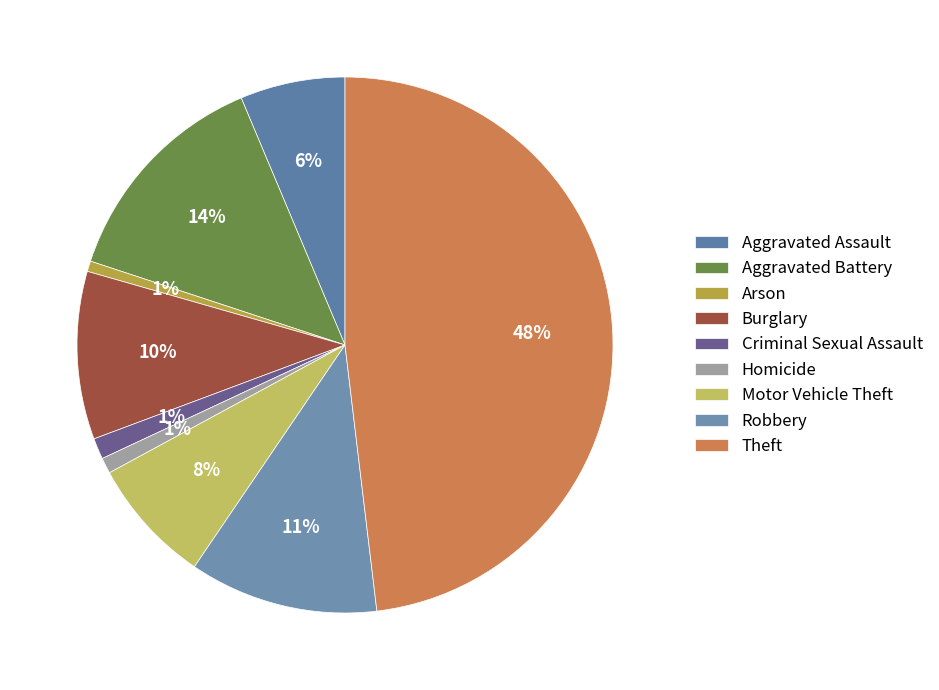

To the nearest percent, what is the combined percentage of Theft and Robbery?

59%